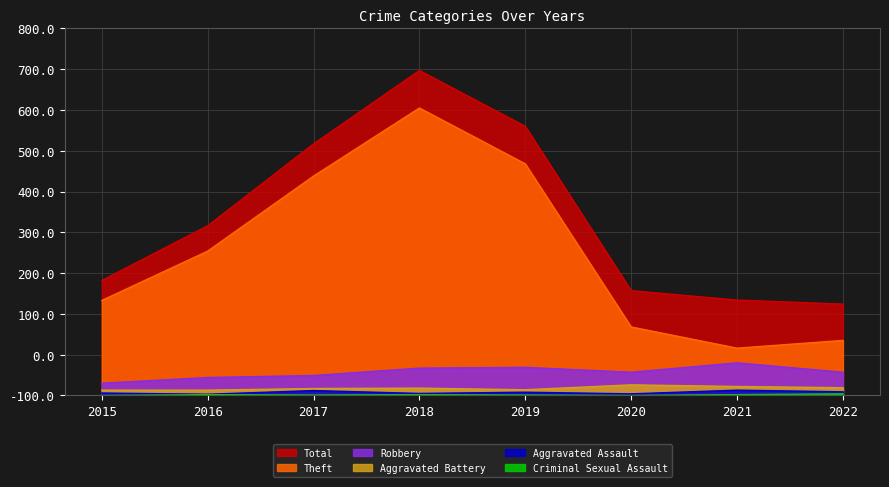

How many values in the Criminal Sexual Assault series exceed 2?

1